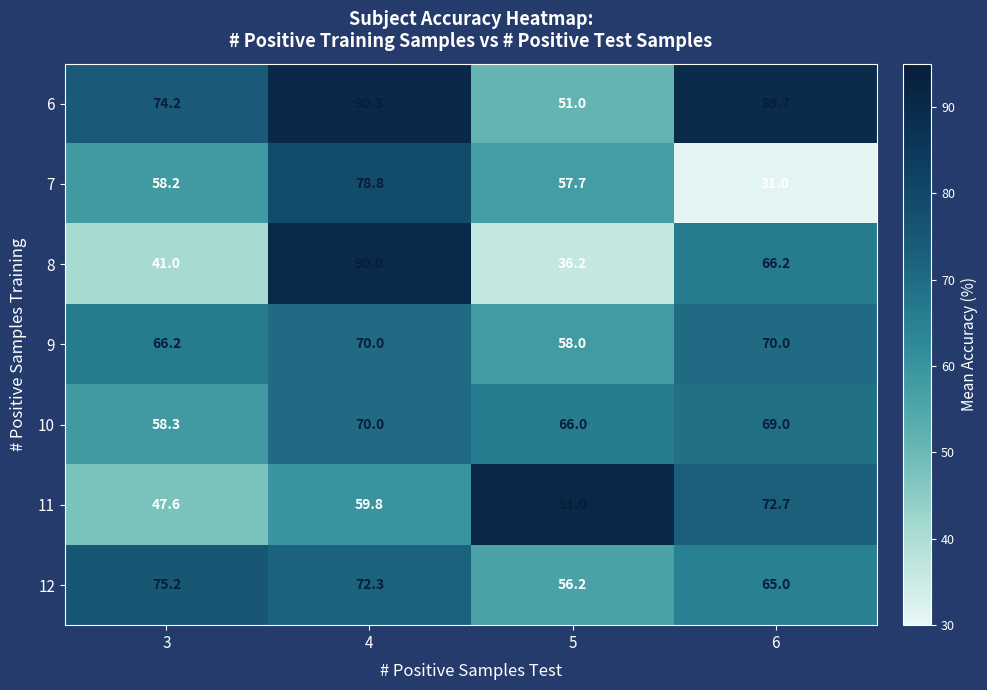

Which category has the highest value across all series?

5